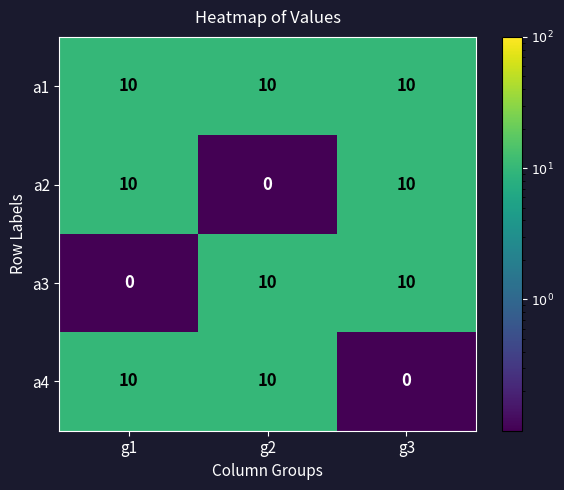

What is the approximate value of a1 at g2?

10